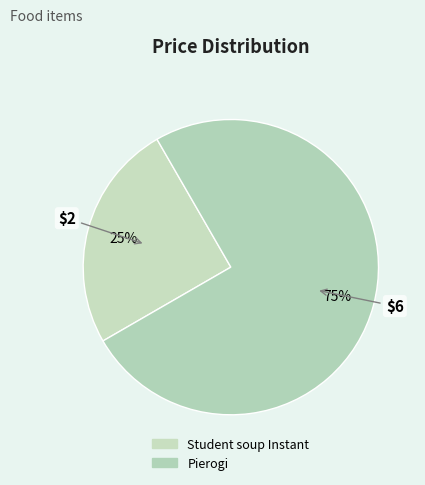

To the nearest percent, what percentage of the pie is Pierogi?

75%